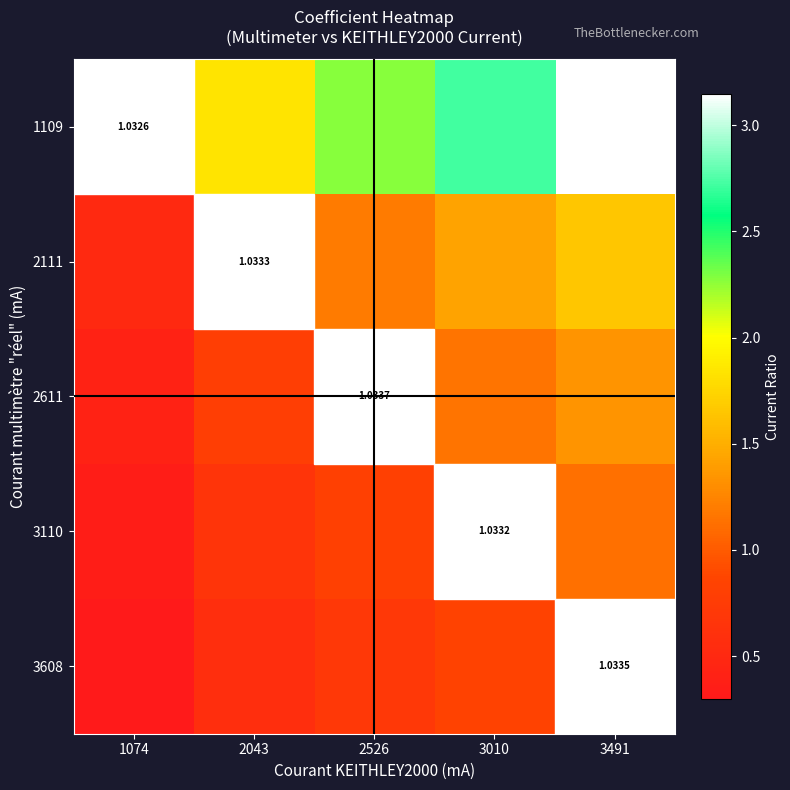

The value of 3110 at 3010 is 1.3. True or false?

False